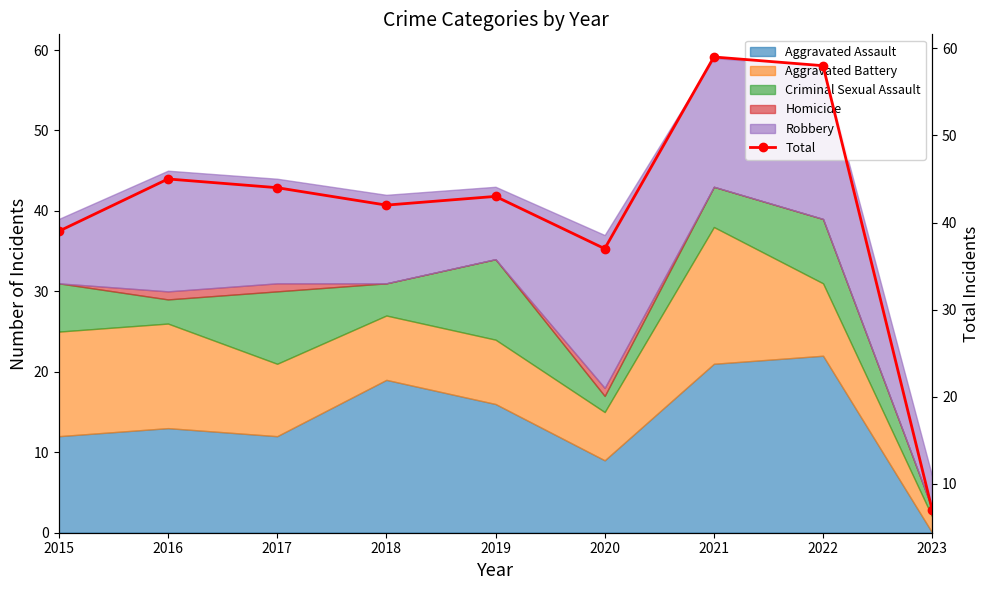

List the labels in order of value, smallest first.

2023, 2020, 2015, 2018, 2019, 2017, 2016, 2022, 2021